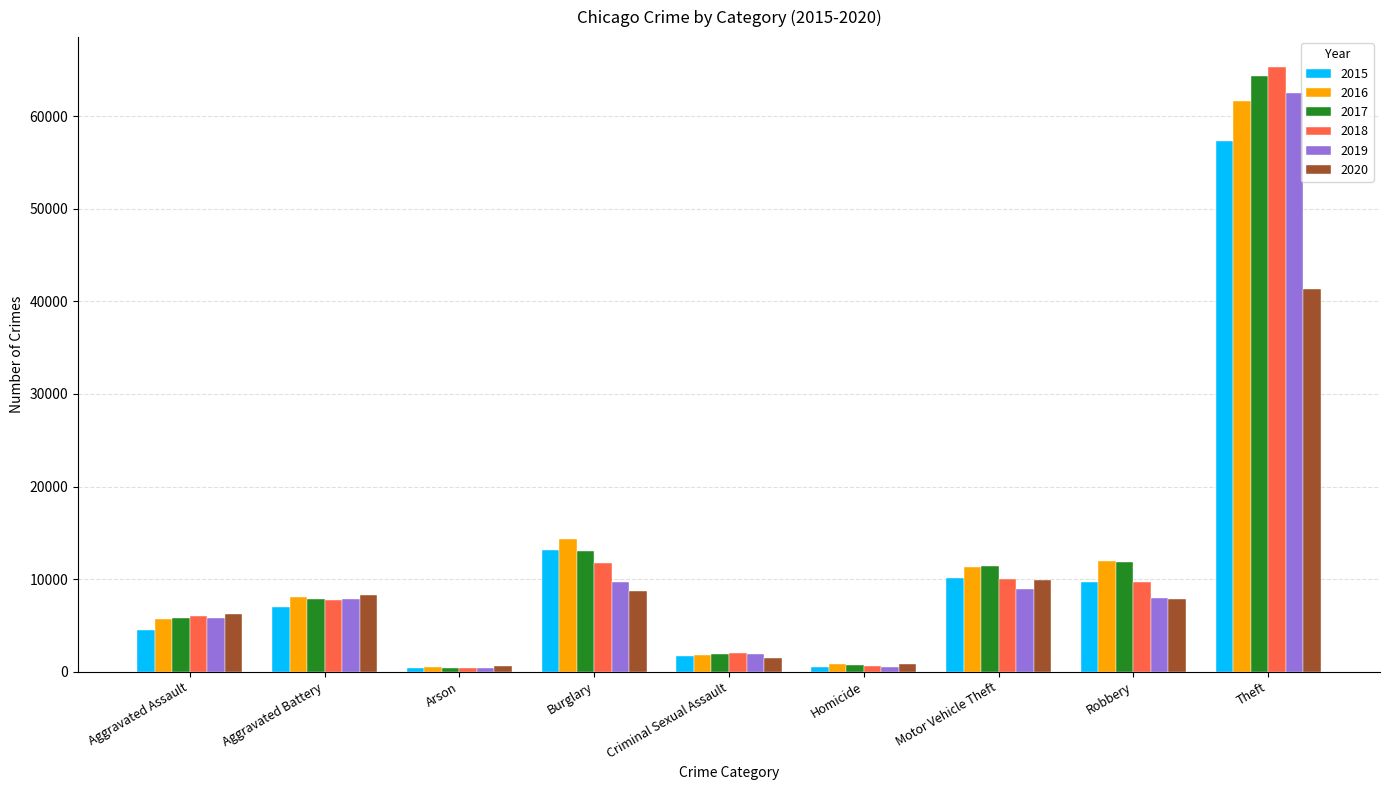

What is the difference between the maximum and minimum values in the 2018 series?

64909